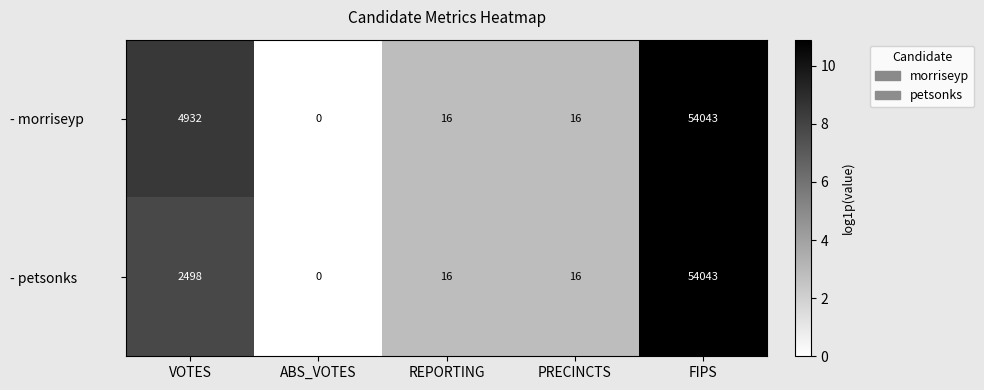

Between VOTES and ABS_VOTES, which series saw the biggest shift?

- morriseyp